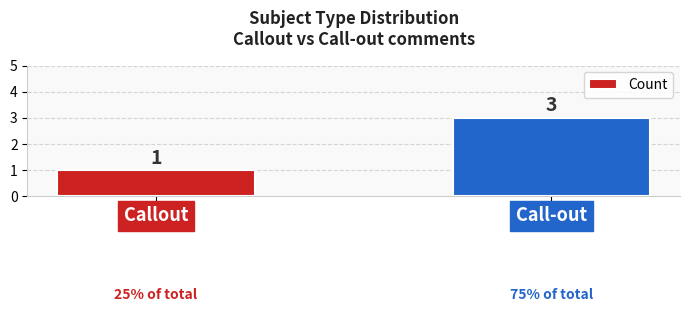

How many values are between 1 and 3?

2